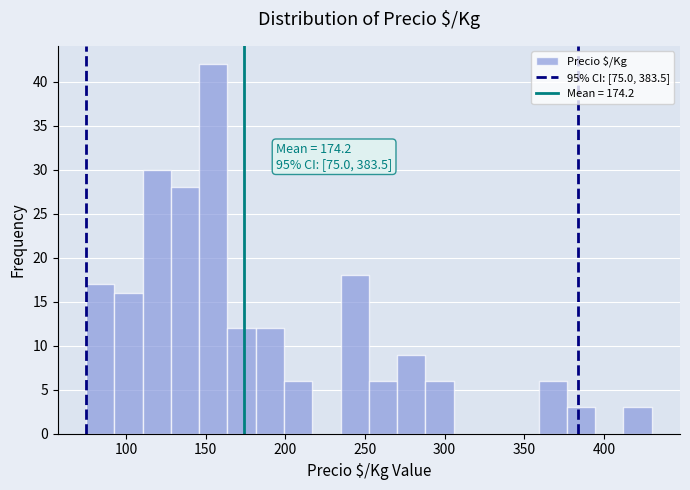

Around what value on the x-axis is the tallest bar? Give the approximate position of its centre, as read against the axis.

155